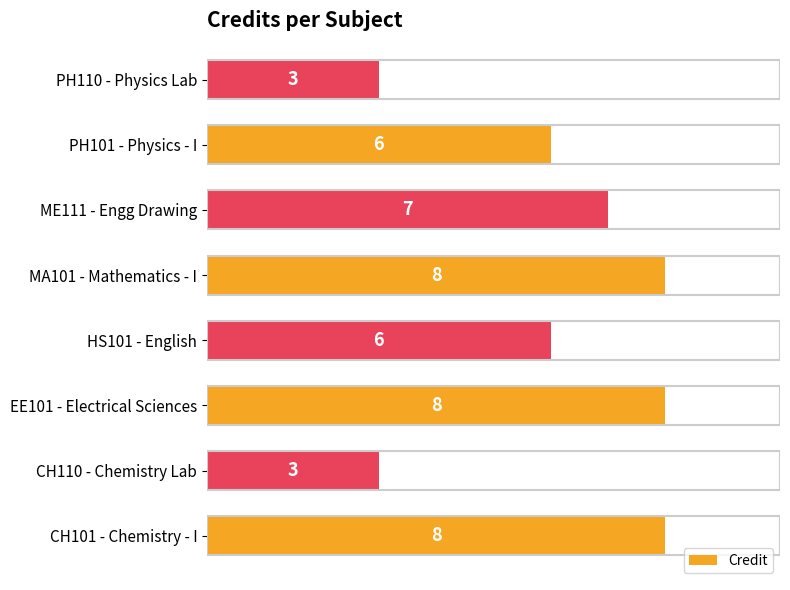

How many bars are there in total?

8